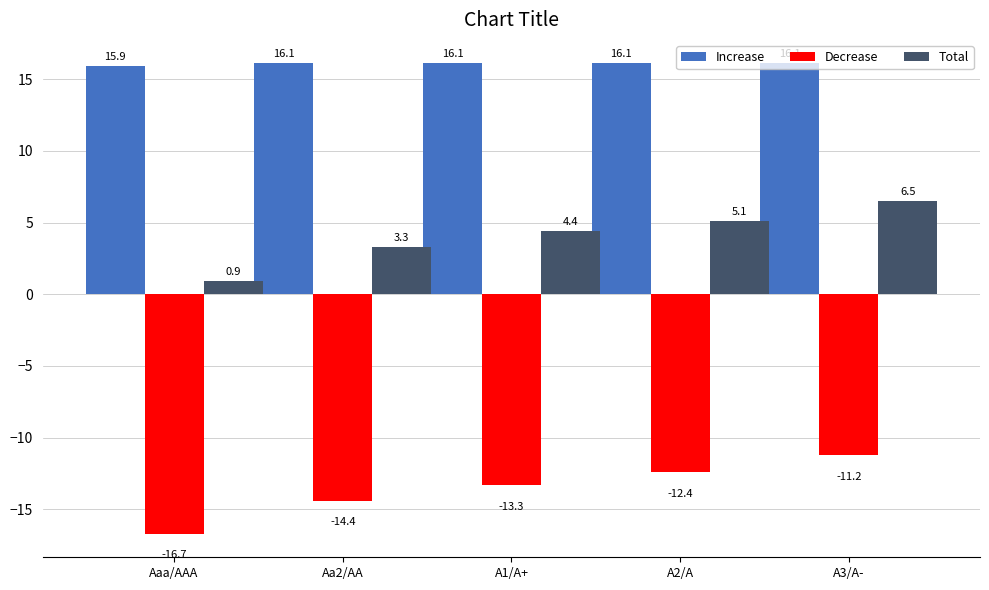

The Total series shows 3.4 at A2/A. True or false?

False